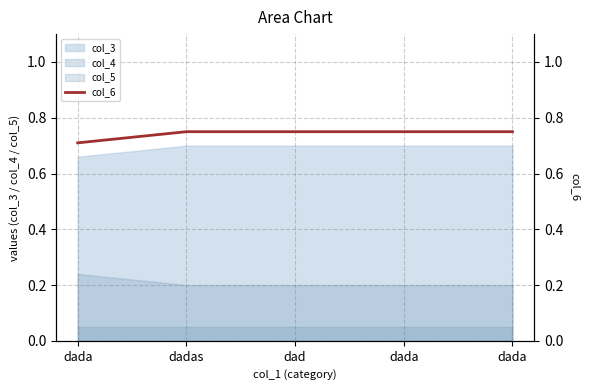

Reading left to right, list all the values displayed in this chart.

dada=0.7	dadas=0.8	dad=0.8	dada=0.8	dada=0.8